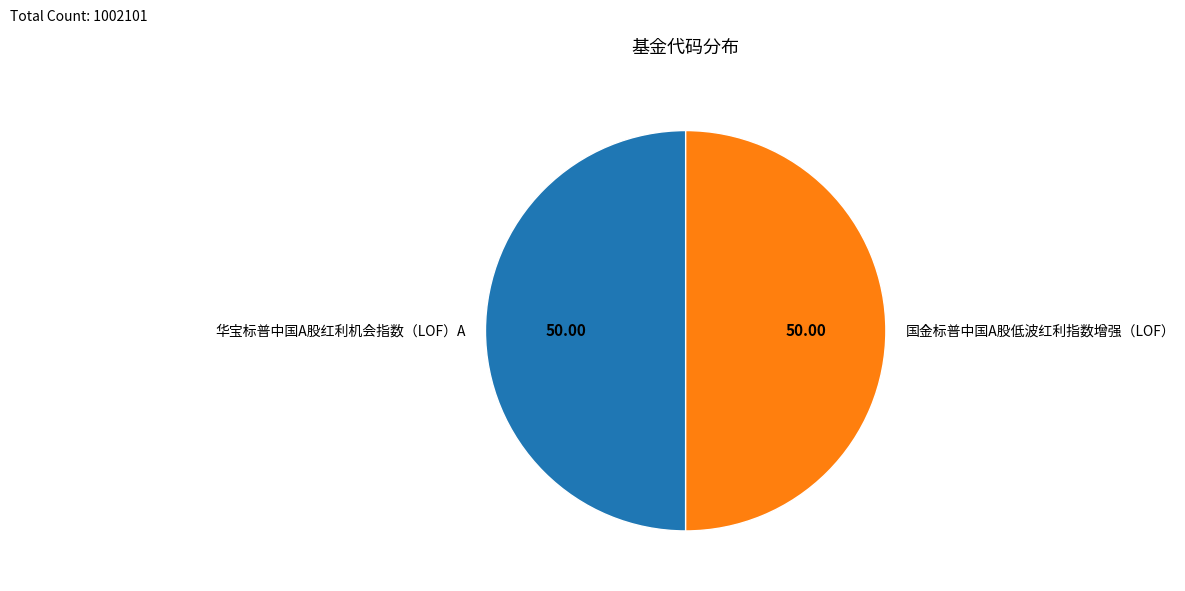

How many slices are in this pie chart?

2